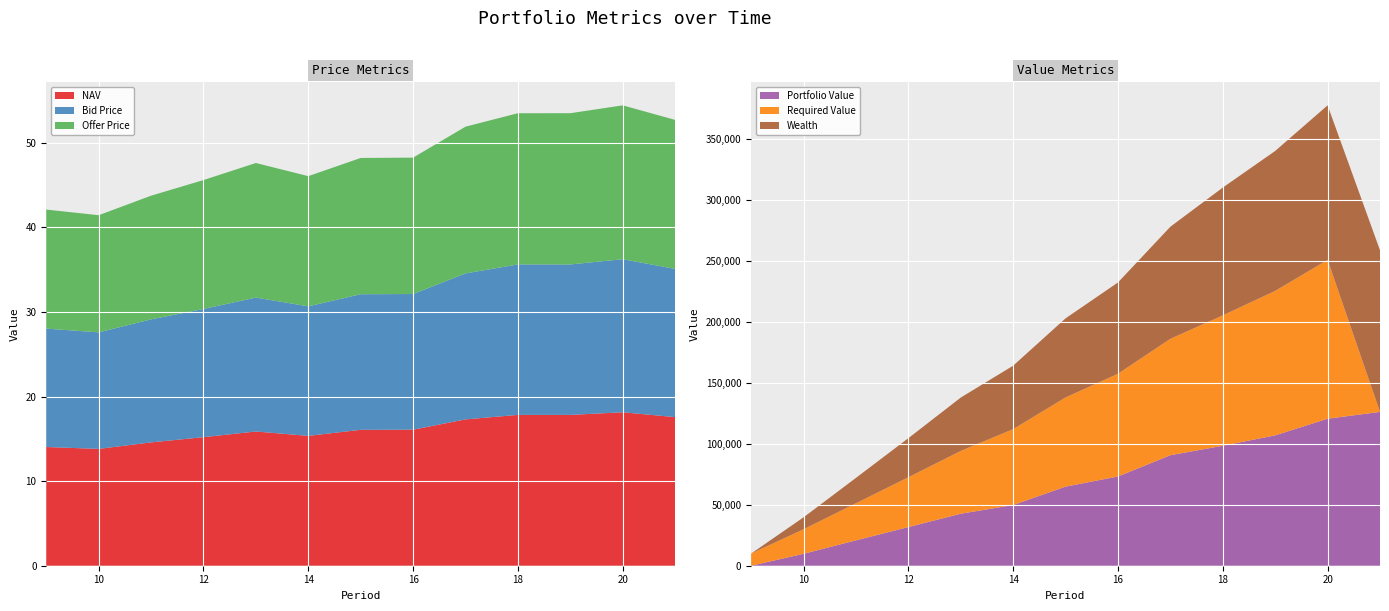

Reading right to left, transcribe all the data shown in this chart.

NAV: 21=17.6	20=18.1	19=17.8	18=17.8	17=17.3	16=16.1	15=16.1	14=15.3	13=15.9	12=15.2	11=14.6	10=13.8	9=14.0
Bid Price: 21=17.5	20=18.1	19=17.8	18=17.8	17=17.3	16=16.0	15=16.0	14=15.3	13=15.8	12=15.2	11=14.5	10=13.8	9=14.0
Offer Price: 21=17.6	20=18.2	19=17.9	18=17.9	17=17.3	16=16.1	15=16.1	14=15.4	13=15.9	12=15.2	11=14.6	10=13.8	9=14.1
Portfolio Value: 21=126294.3	20=120691.2	19=107029.0	18=98523.4	17=90725.6	16=73287.5	15=64942.3	14=49842.6	13=42717.1	12=31739.2	11=20837.8	10=9790.8	9=0.0
Required Value: 21=0.0	20=130412.1	19=118632.6	18=107027.2	17=95593.3	16=84328.4	15=73229.9	14=62295.5	13=51522.7	12=40909.0	11=30452.2	10=20150.0	9=10000.0
Wealth: 21=132717.5	20=126886.0	19=114887.9	18=104930.5	17=92025.8	16=74956.7	15=64942.3	14=52108.9	13=43834.9	12=32074.6	11=20837.8	10=9790.8	9=0.0